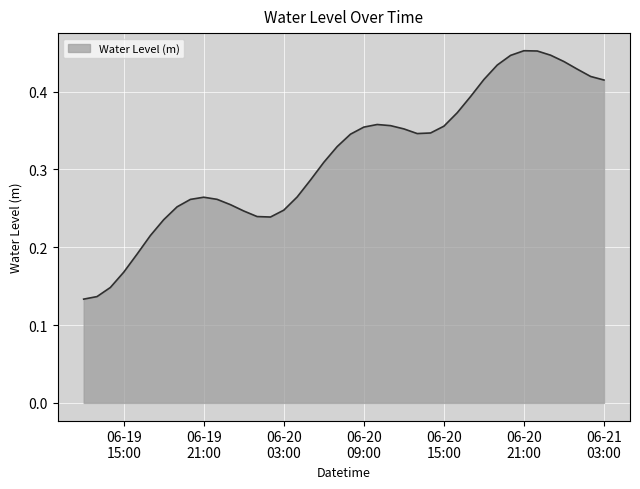

At which label is the value closest to 0?

2025-06-19 12:00:00